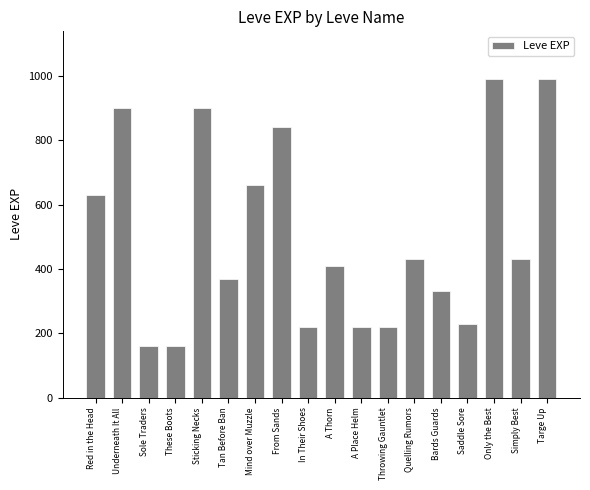

What is the approximate value at Tan Before Ban, to the nearest 50?

350